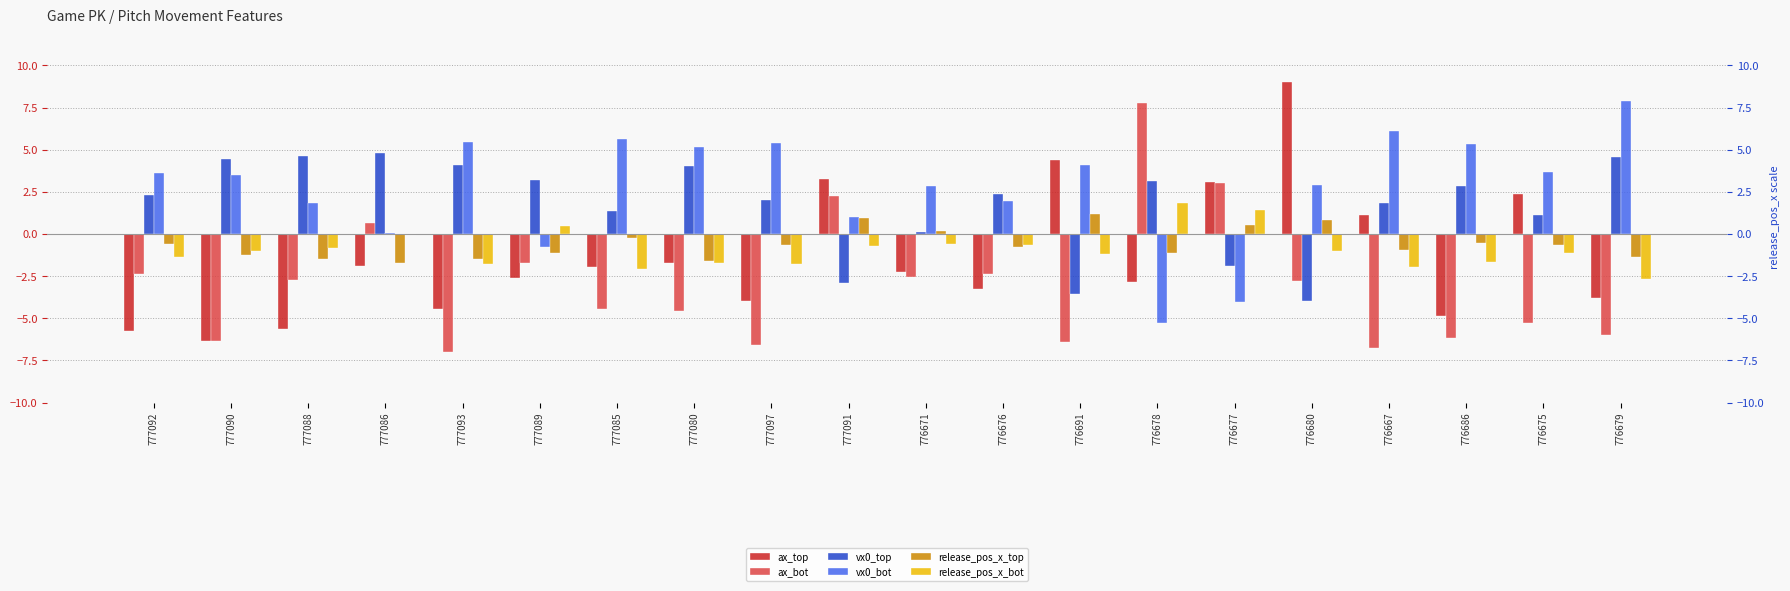

The value of release_pos_x_top at 777089 is -0.4. True or false?

False